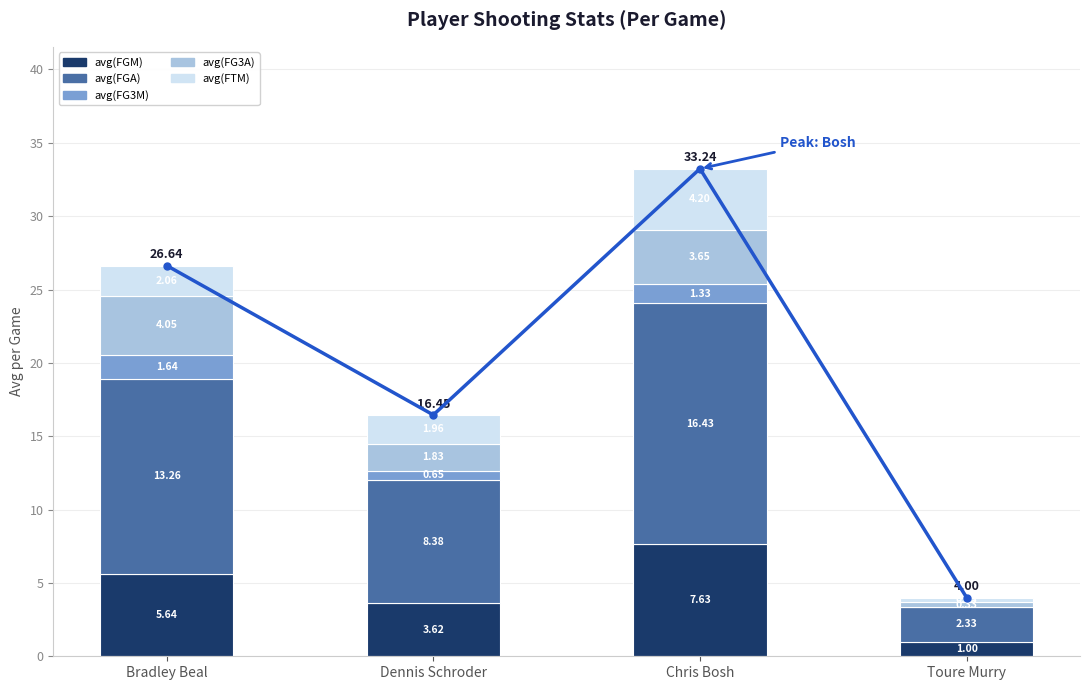

True or false: avg(FTM) has a value of 2.8 at Dennis Schroder.

False